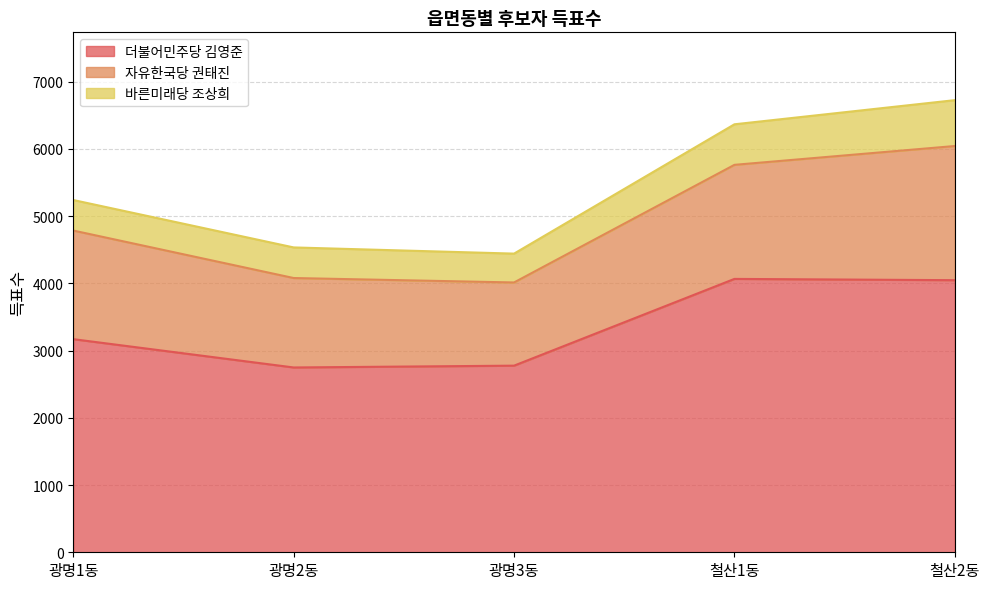

What are all the series names shown in the legend?

더불어민주당 김영준, 자유한국당 권태진, 바른미래당 조상희